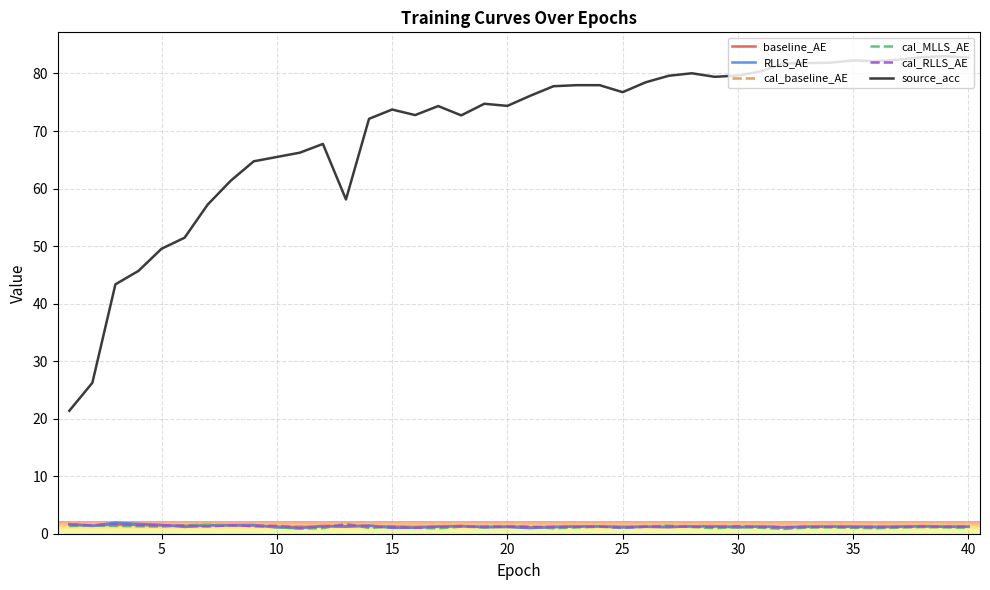

Which series has the widest spread of values?

source_acc